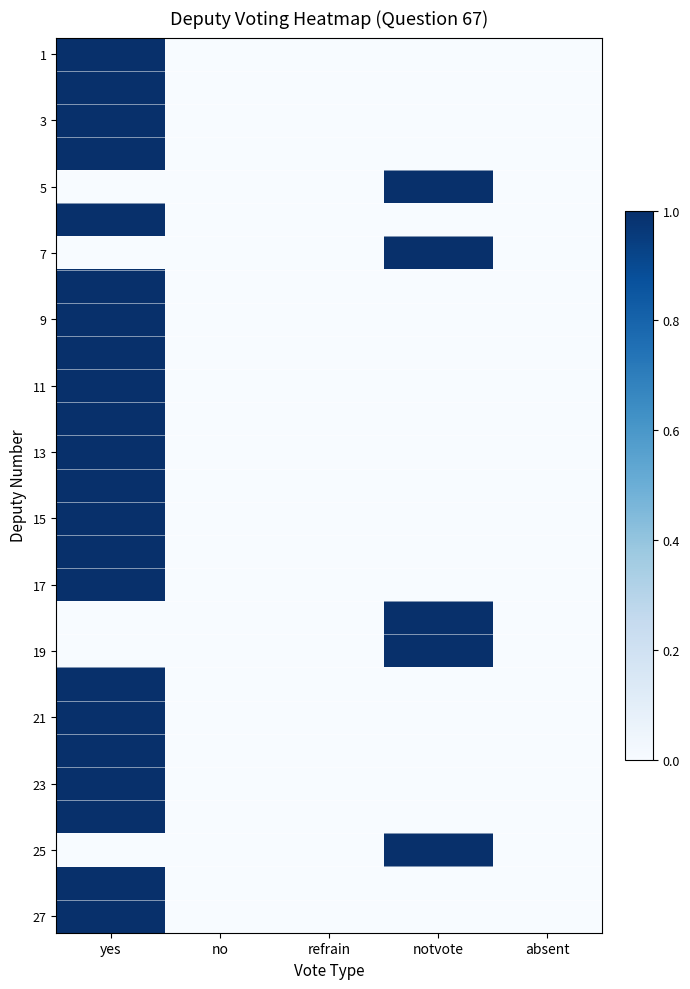

At how many categories does at least one series exceed 0?

2